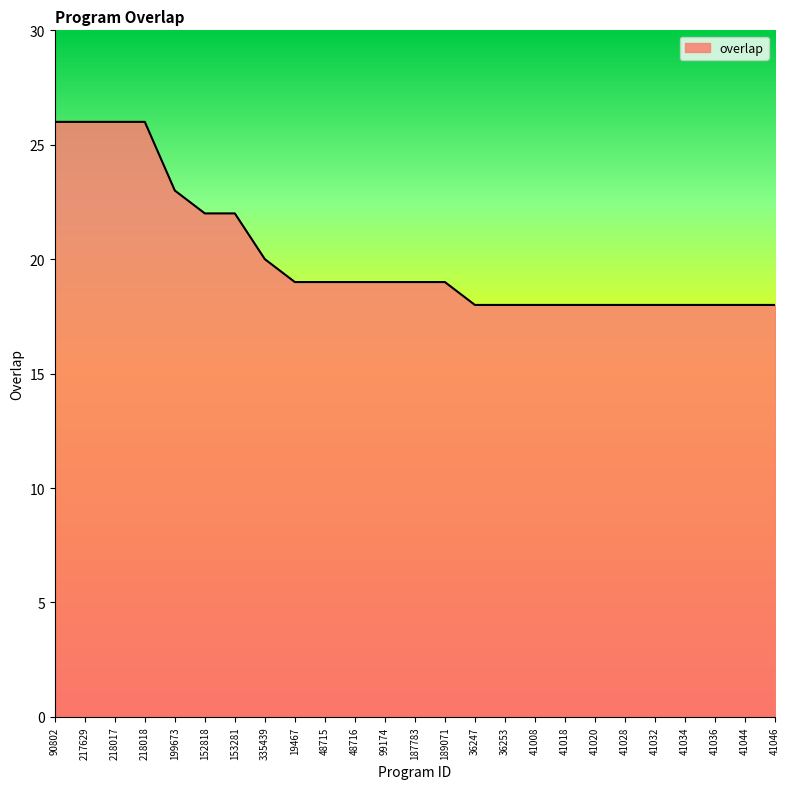

Reading right to left, transcribe all the data shown in this chart.

41046=18	41044=18	41036=18	41034=18	41032=18	41028=18	41020=18	41018=18	41008=18	36253=18	36247=18	189071=19	187783=19	99174=19	48716=19	48715=19	19467=19	335439=20	153281=22	152818=22	199673=23	218018=26	218017=26	217629=26	90802=26